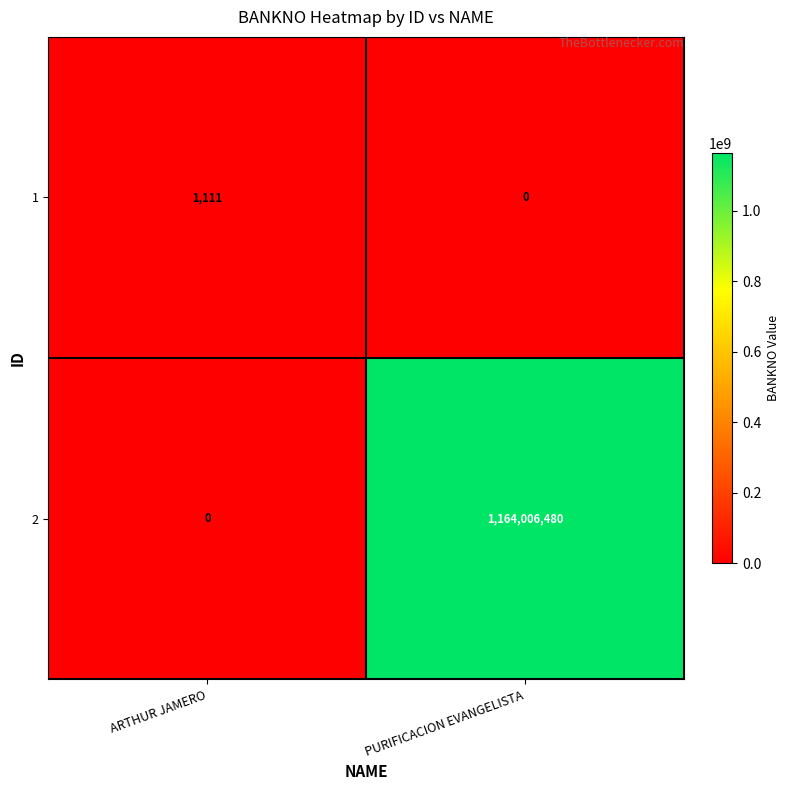

Reading left to right, extract all data points from this chart.

1: ARTHUR JAMERO=1111	PURIFICACION EVANGELISTA=0
2: ARTHUR JAMERO=0	PURIFICACION EVANGELISTA=1164006480